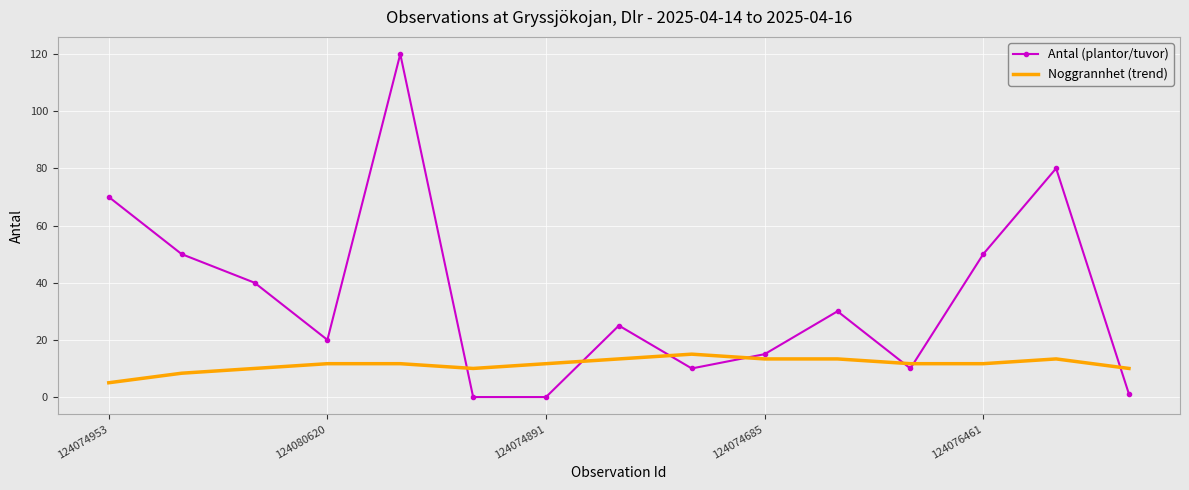

What is the difference between the maximum and minimum values in the Noggrannhet (trend) series?

10.0